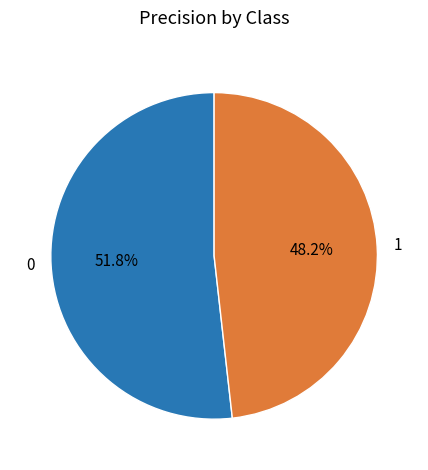

To the nearest percent, what is the difference between the largest and smallest slice percentages?

4%